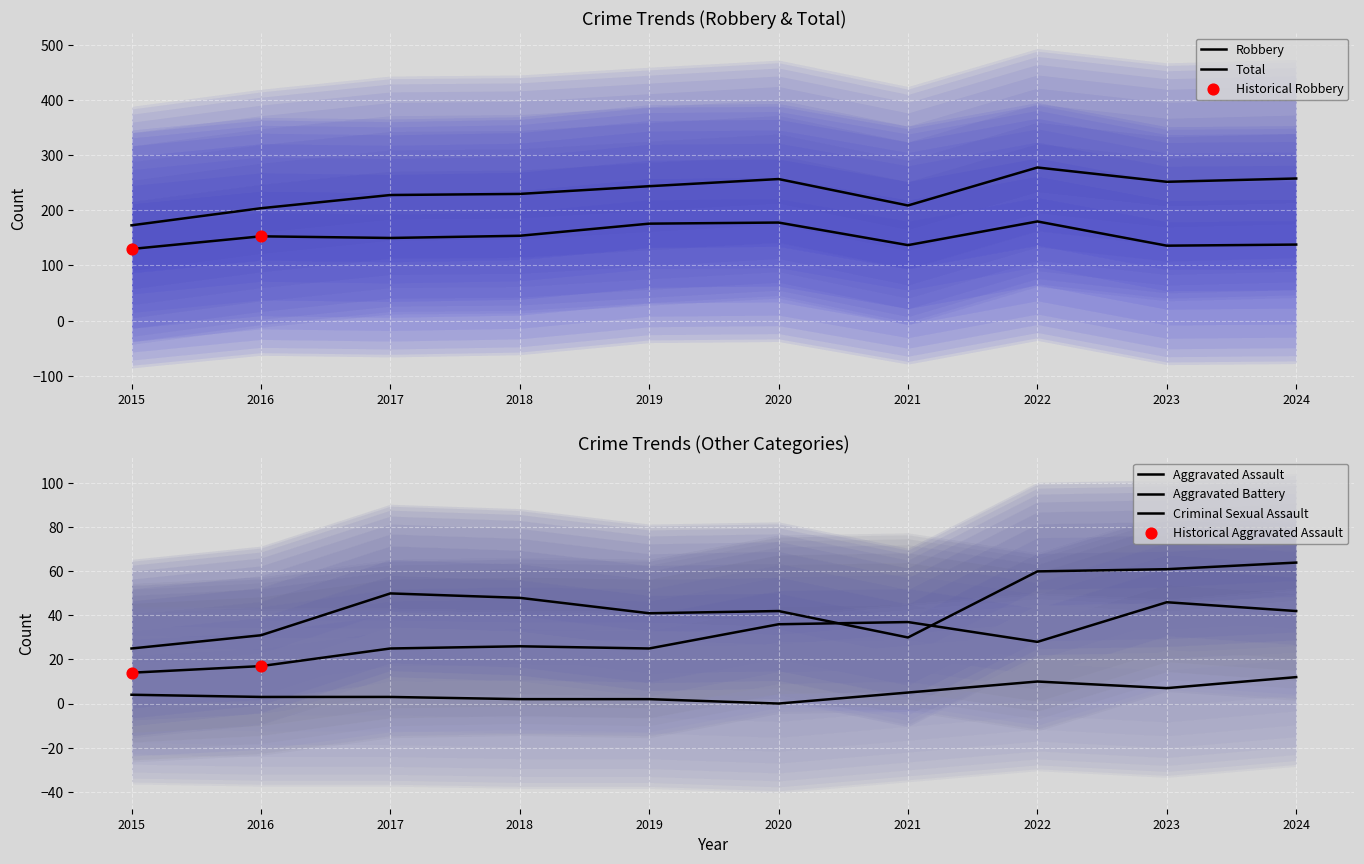

At how many categories does at least one series exceed 62?

10